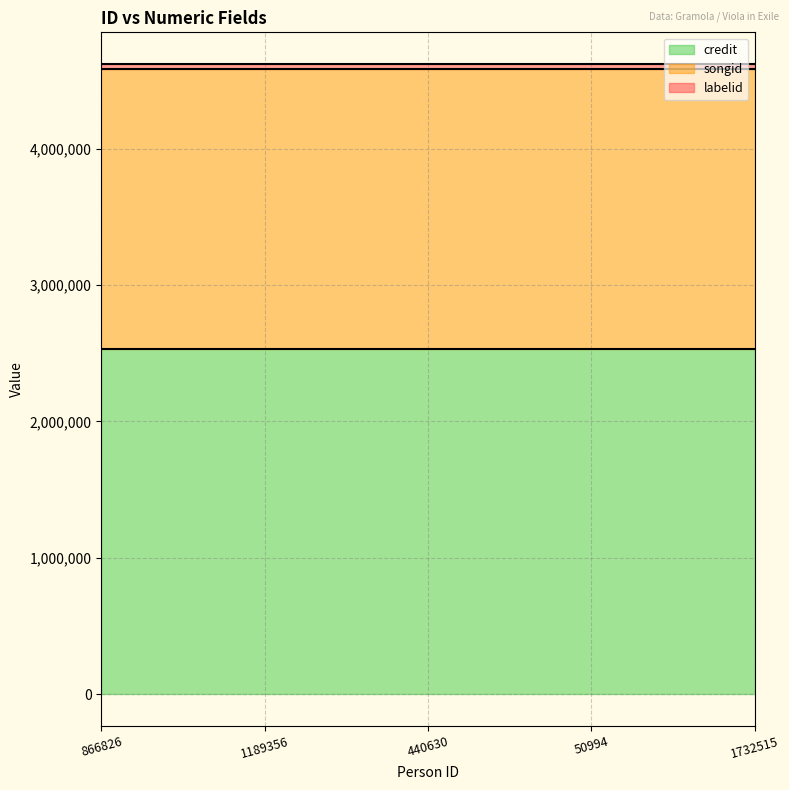

At which category is the sum across all series the highest?

866826